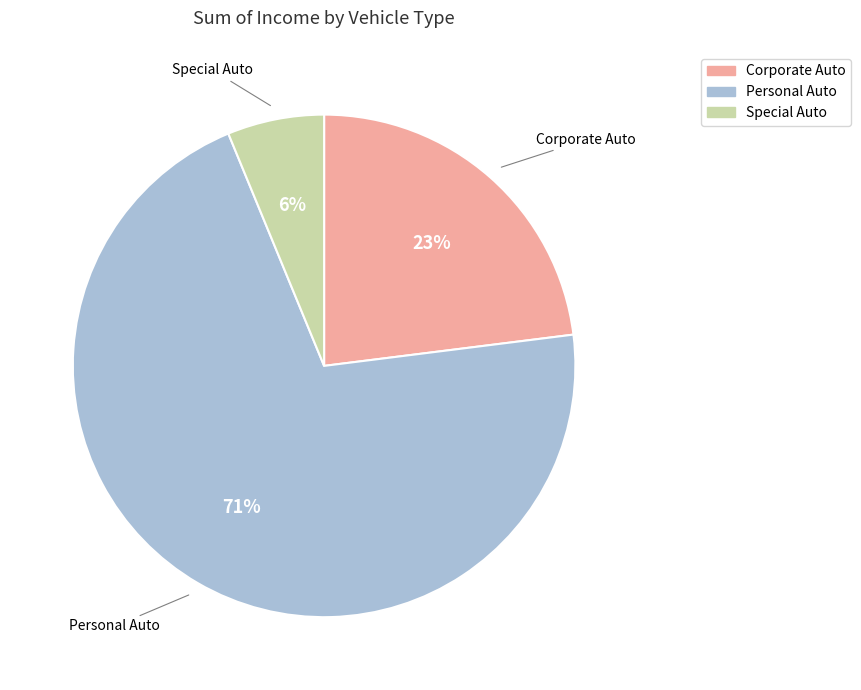

Combined, do Special Auto and Personal Auto account for over 50%?

Yes